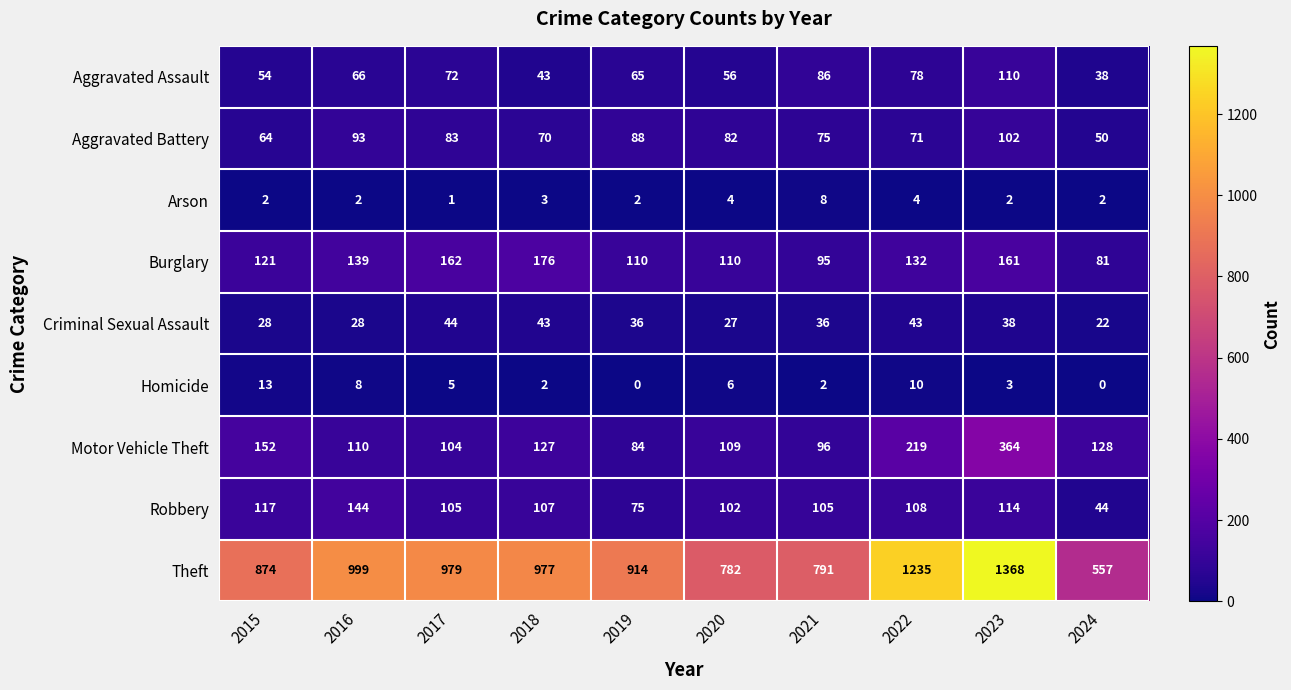

The value of Aggravated Assault at 2019 is 30. True or false?

False